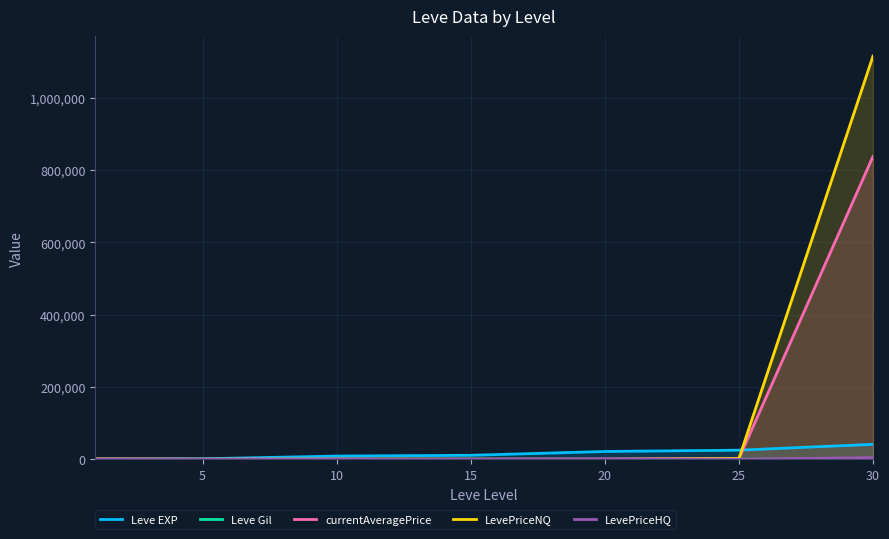

What are all the series names shown in the legend?

Leve EXP, Leve Gil, currentAveragePrice, LevePriceNQ, LevePriceHQ